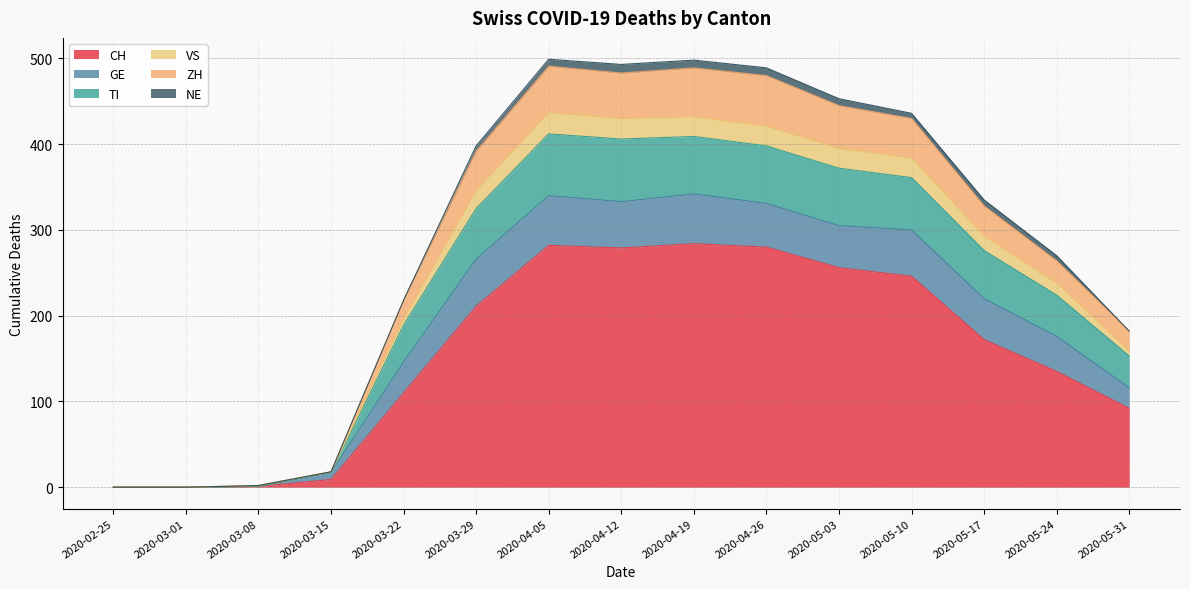

What is the highest value of the CH series?

284